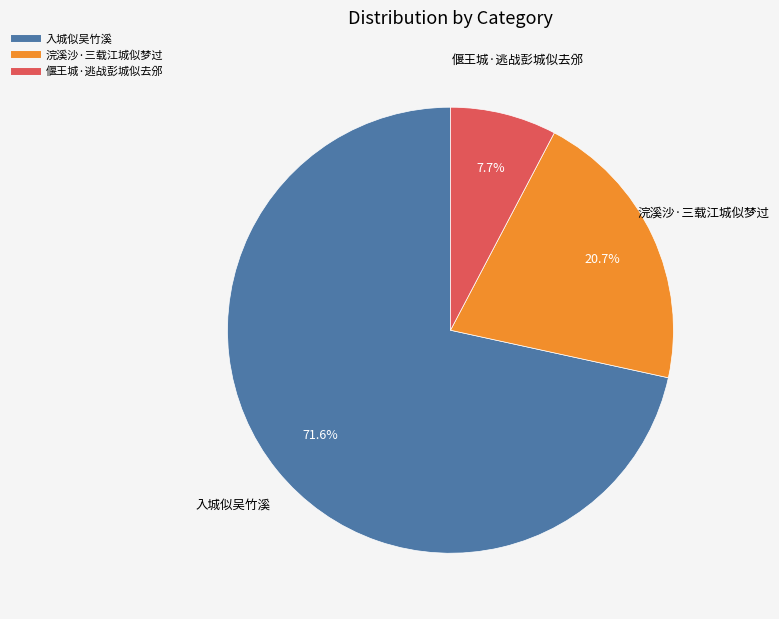

Does any single category account for the majority?

Yes